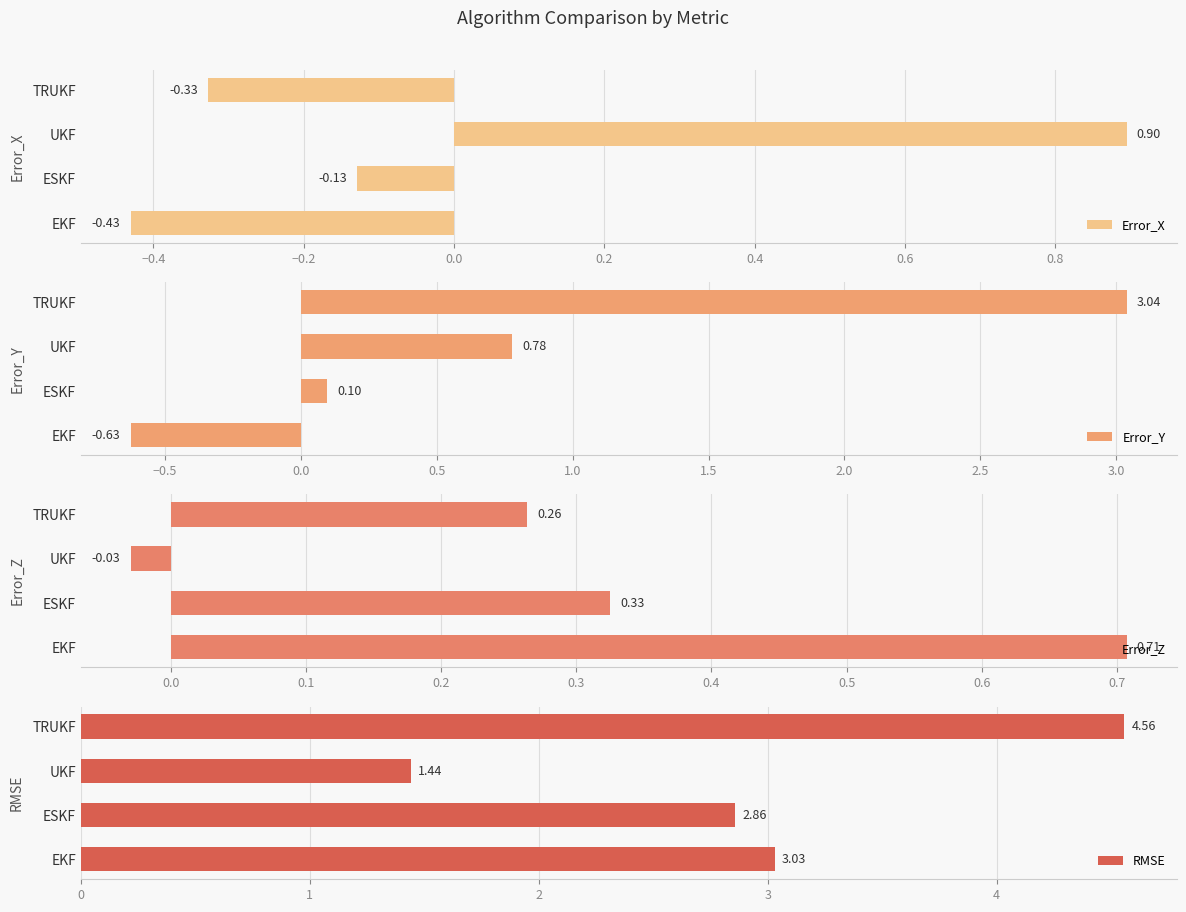

What is the difference between the second highest and minimum values in the Error_X series?

0.3